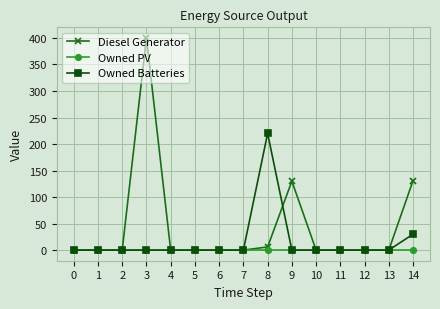

At which label is Owned Batteries closest to 110?

14